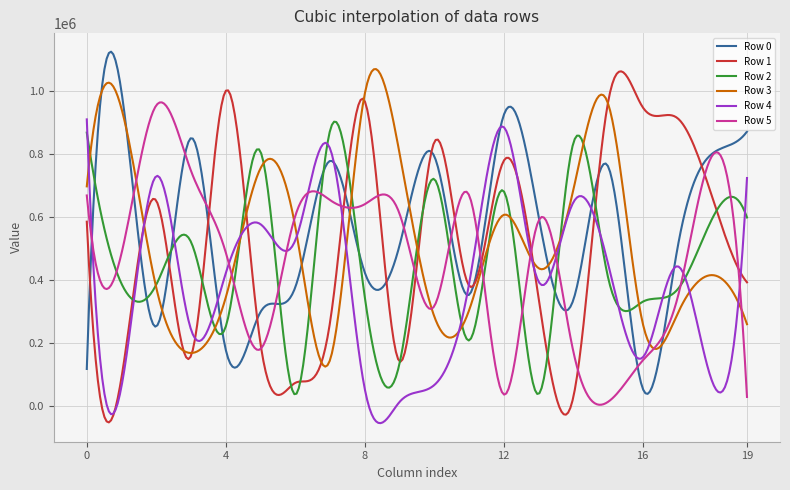

What is the lowest value of the Row 2 series?

36837.0